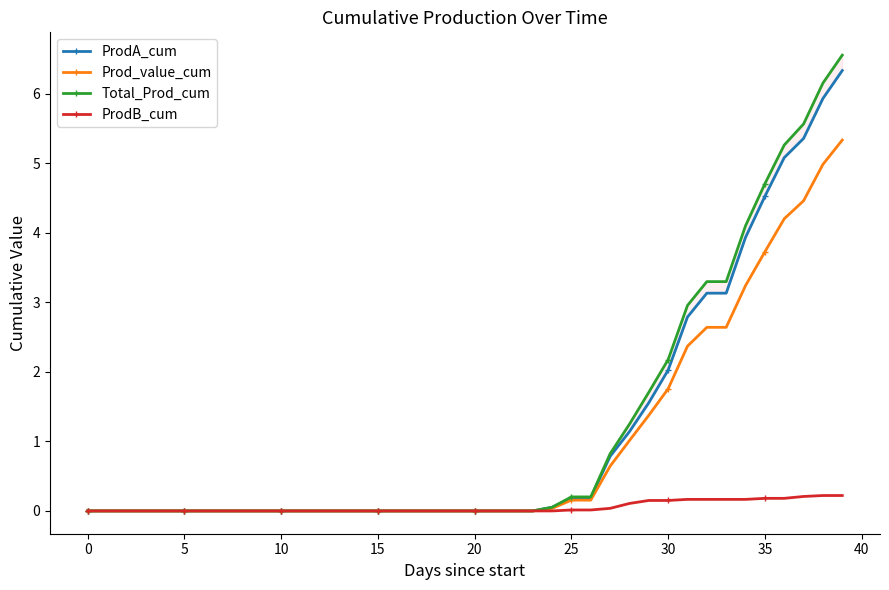

What is the highest value of the Prod_value_cum series?

5.3